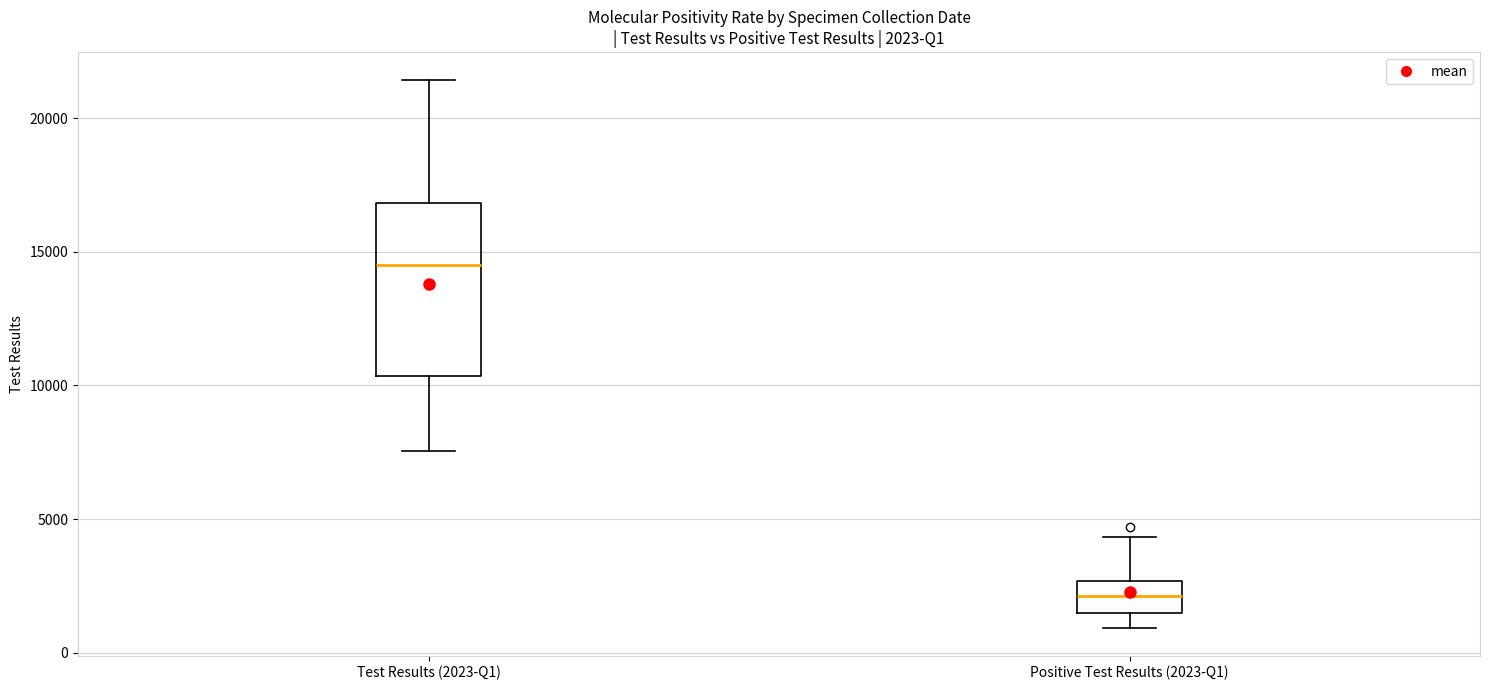

Comparing the boxes themselves (not the whiskers), which one is the tallest?

Test Results (2023-Q1)